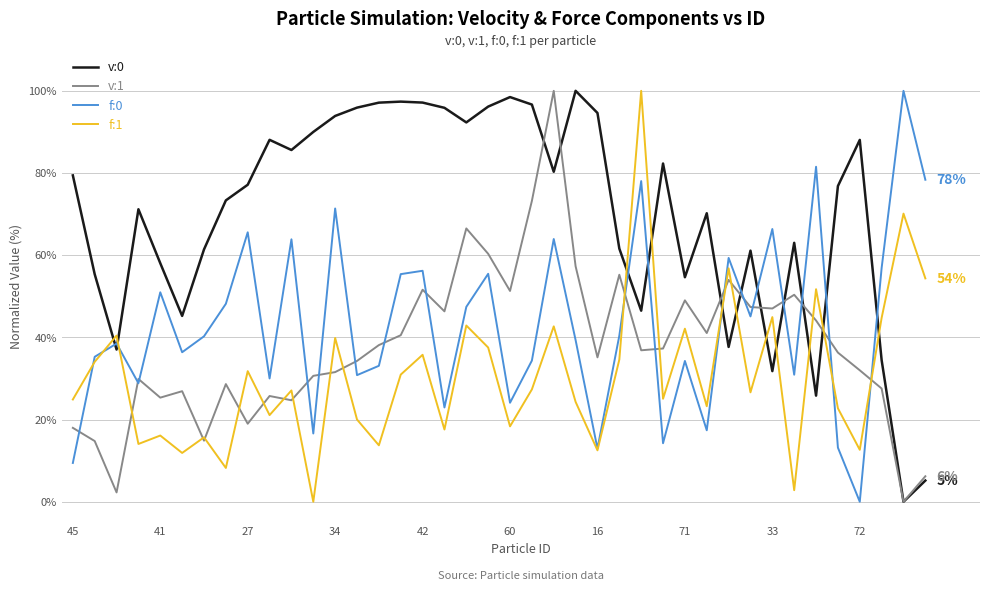

How many values in v:1 are above zero?

39